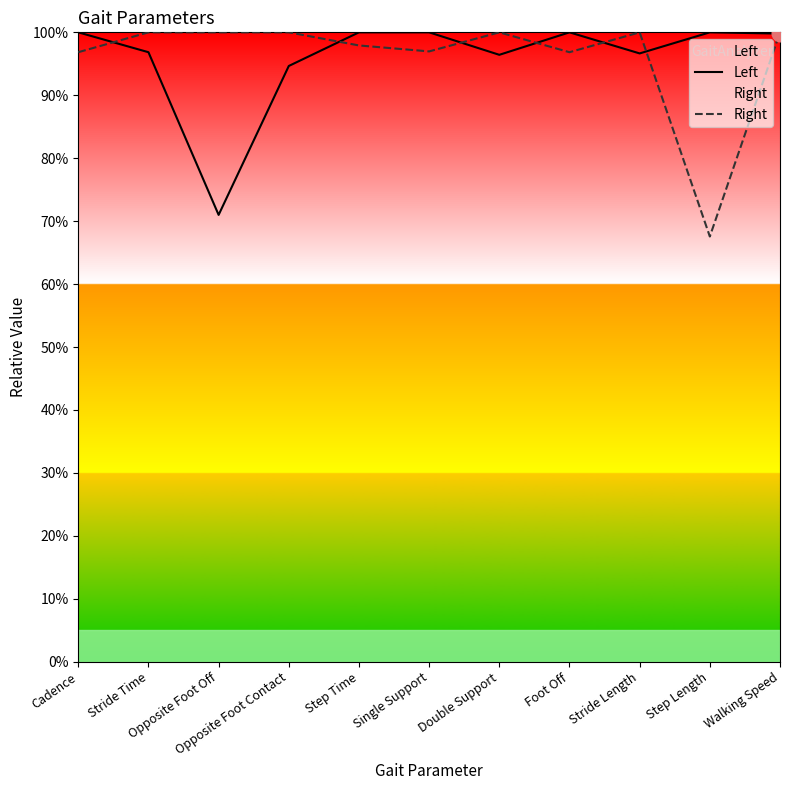

How many values in the Left series exceed 99?

6